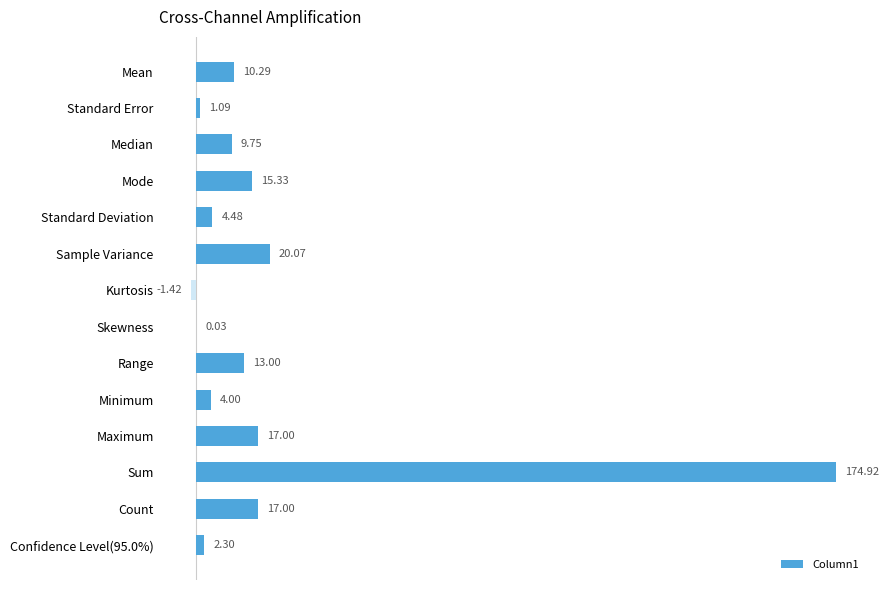

Are the bars grouped side by side (vs. stacked)?

No